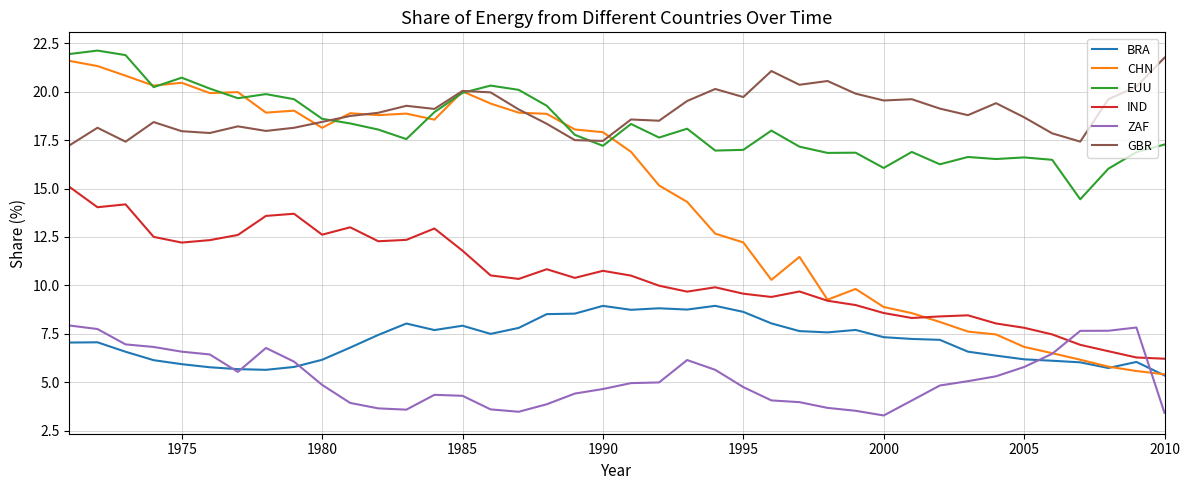

What is the minimum value for ZAF?

3.3